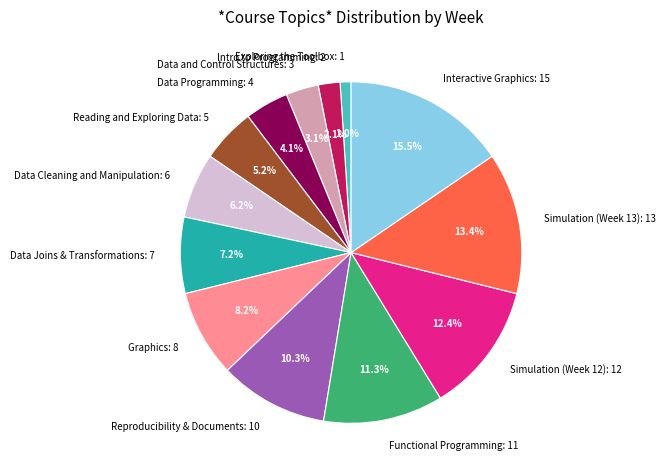

How many segments does this pie chart have?

13